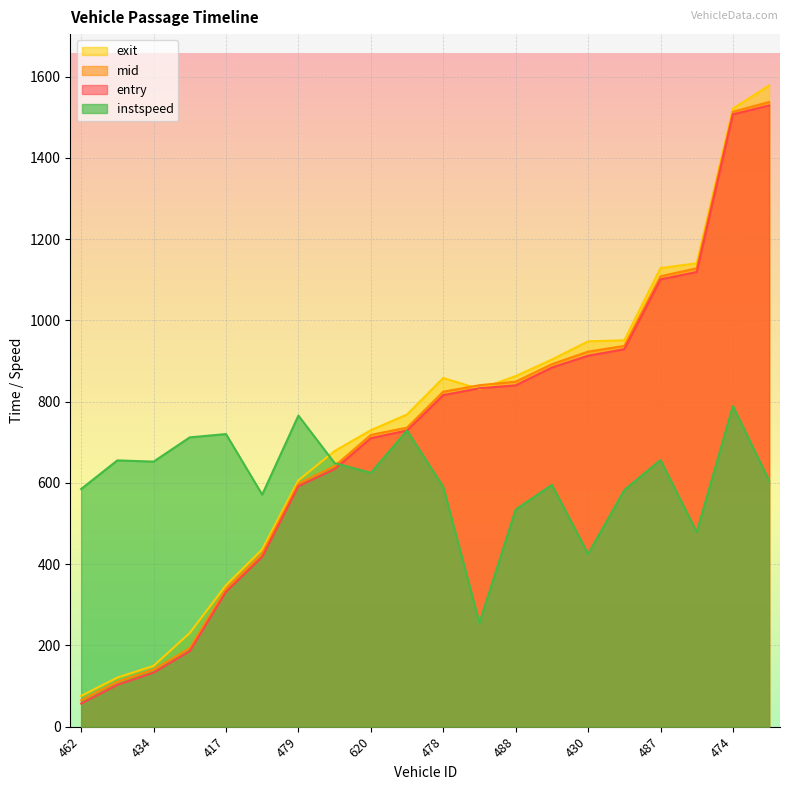

What is the label of the 8th point from the right?

488